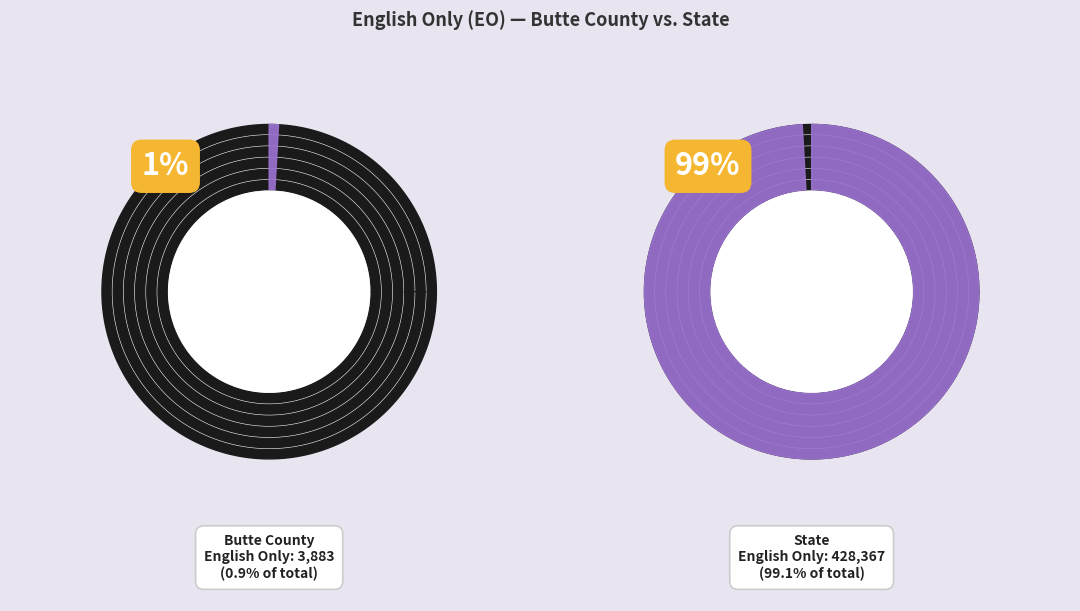

Combined, do State and Butte County account for over 50%?

Yes